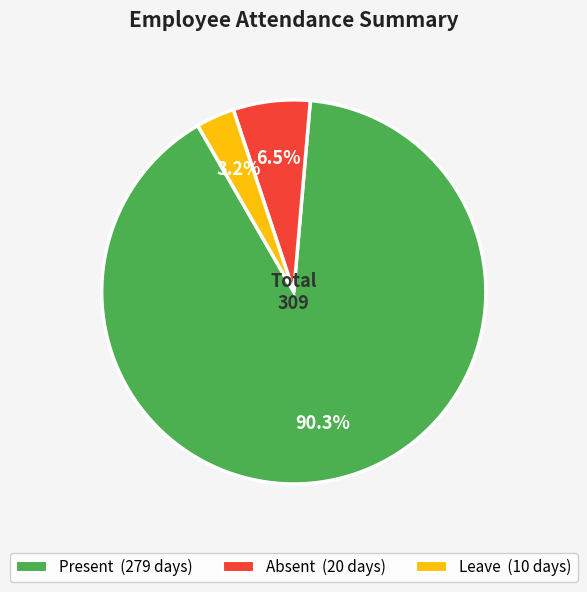

True or false: Present accounts for 90% of the total.

True